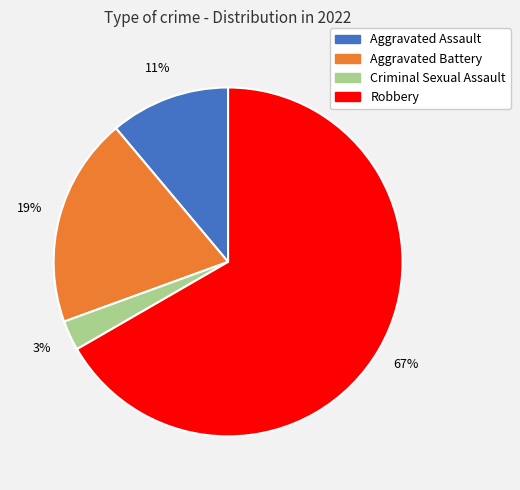

True or false: Aggravated Battery accounts for 12% of the total.

False